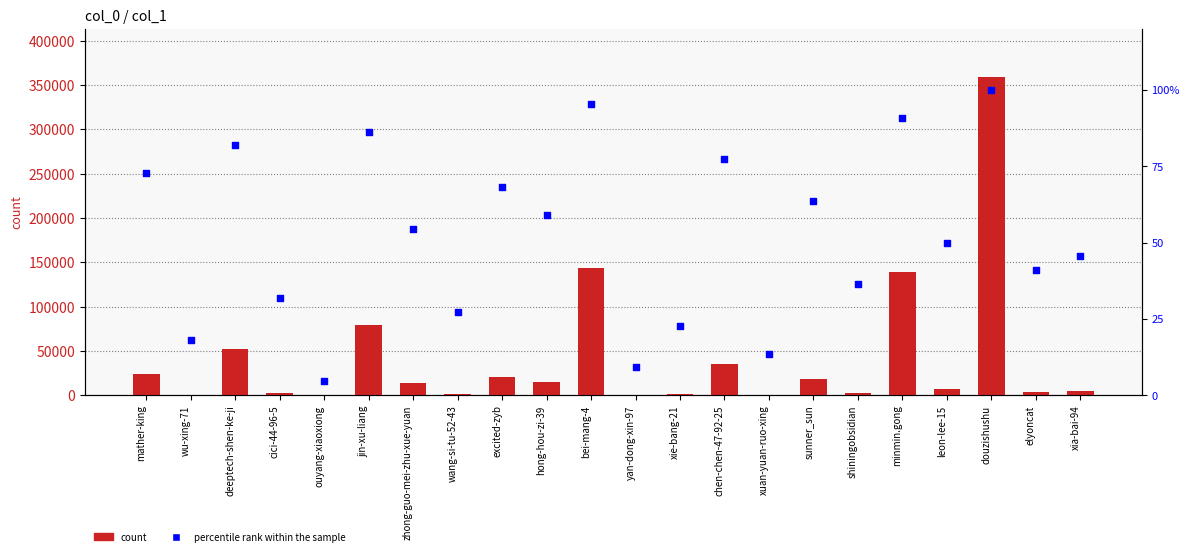

Which series has the widest spread of Y values?

count